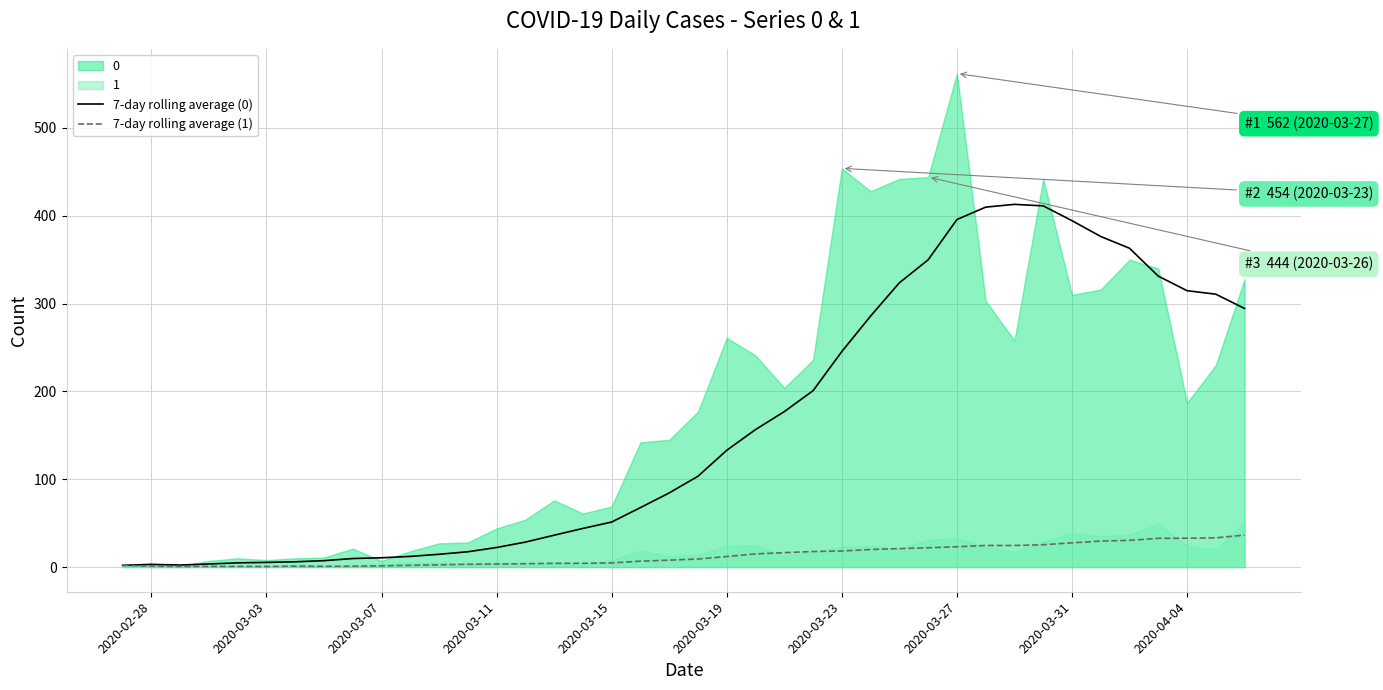

What is the average value of the 7-day rolling average (0) series?

160.6